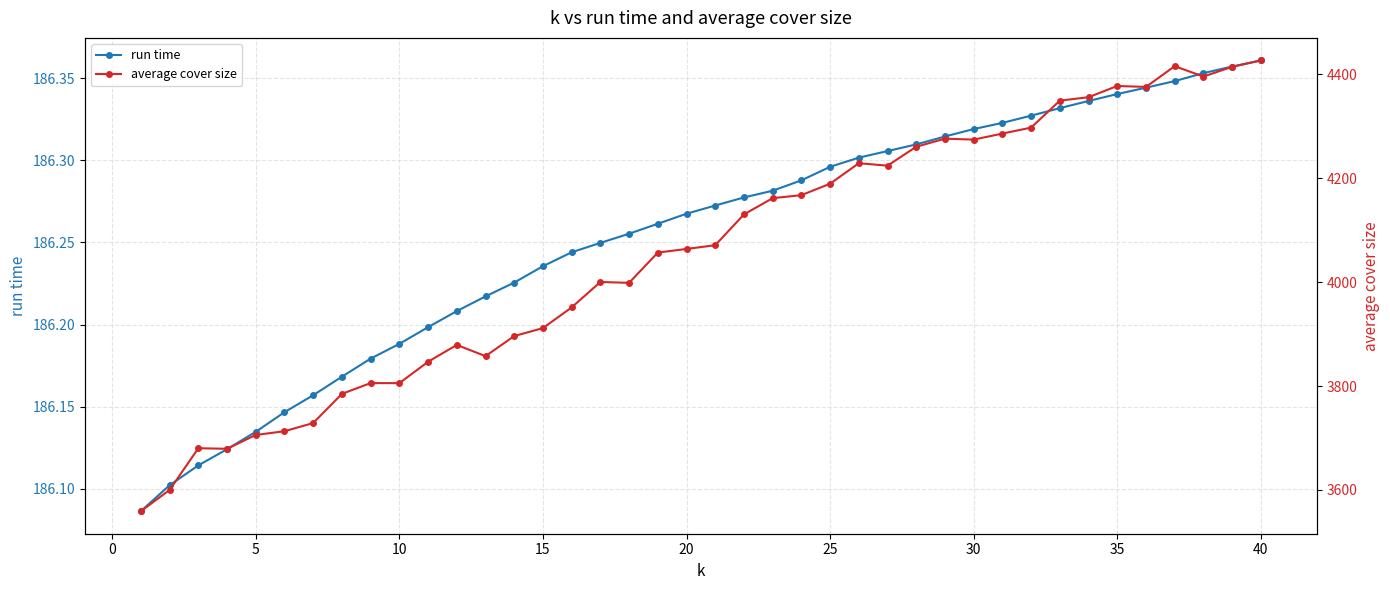

Count the run time values in the range 186 to 187.

40